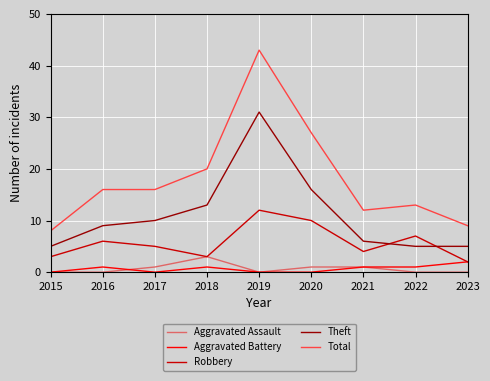

Rank the series by their maximum value, from lowest to highest.

Aggravated Battery, Aggravated Assault, Robbery, Theft, Total